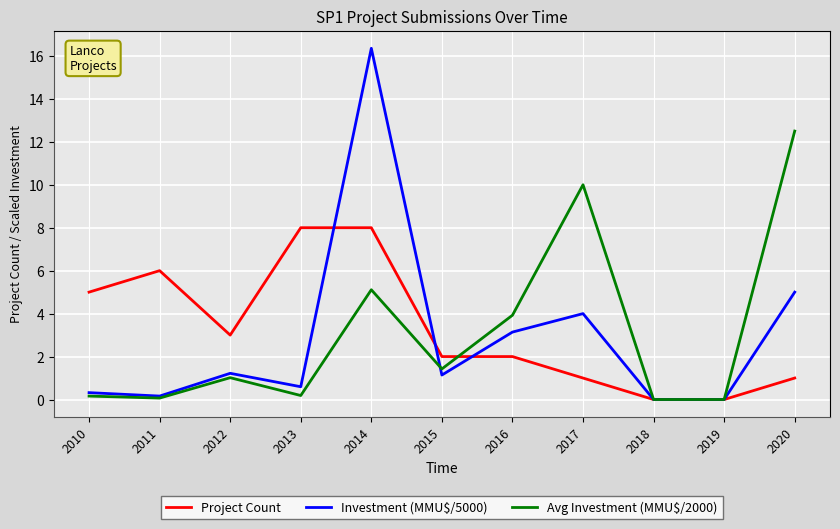

Is the value of Project Count at 2013 greater than the value of Avg Investment (MMU$/2000) at 2015?

Yes